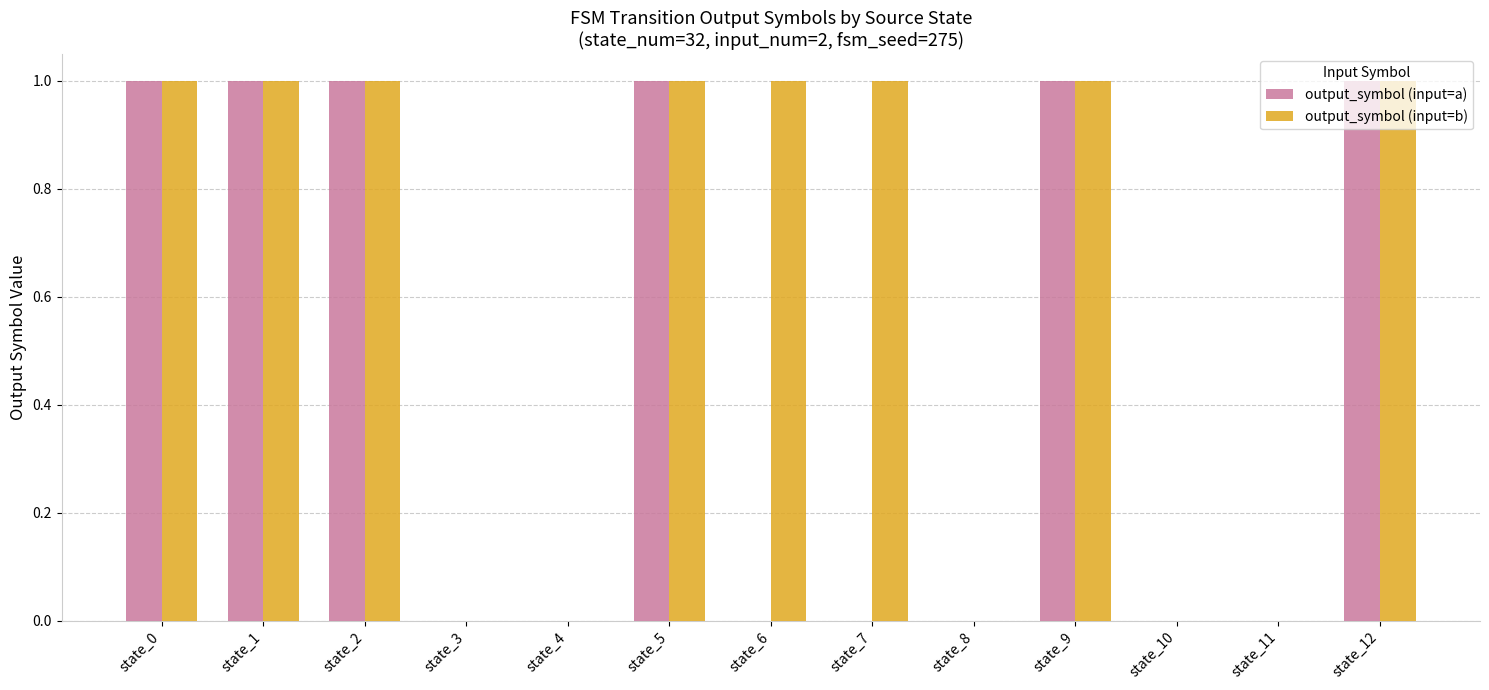

The output_symbol (input=b) series shows 1 at state_1. True or false?

True